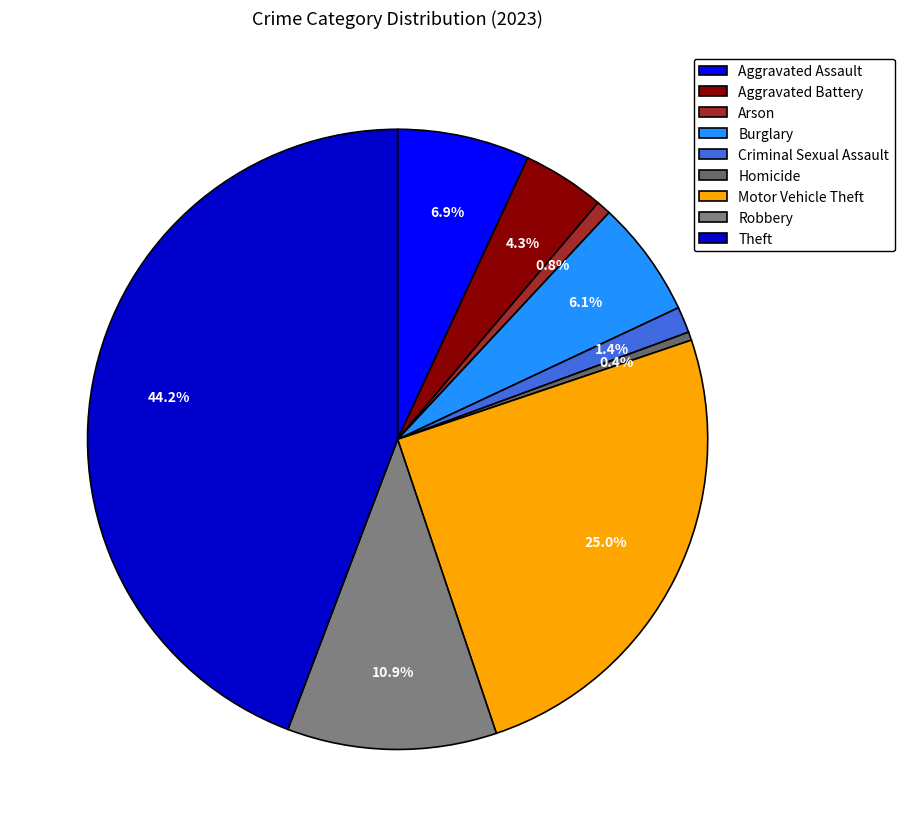

Count the number of slices in the pie.

9